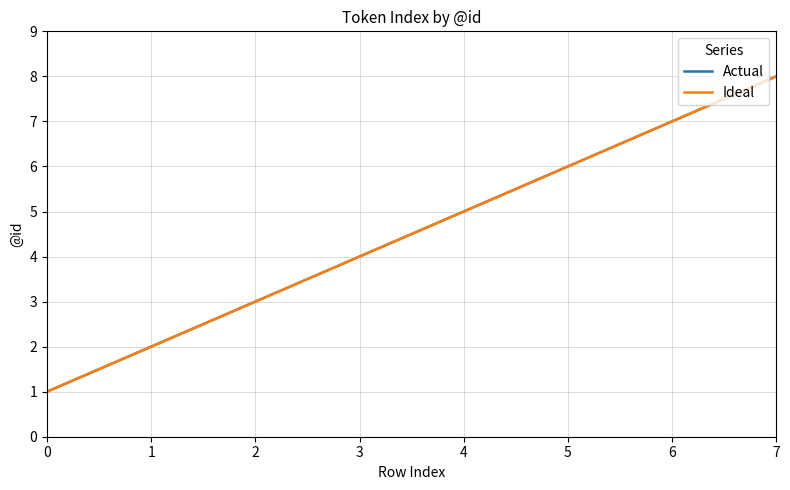

Reading right to left, transcribe all the data shown in this chart.

Actual: 8	7	6	5	4	3	2	1
Ideal: 8	7	6	5	4	3	2	1